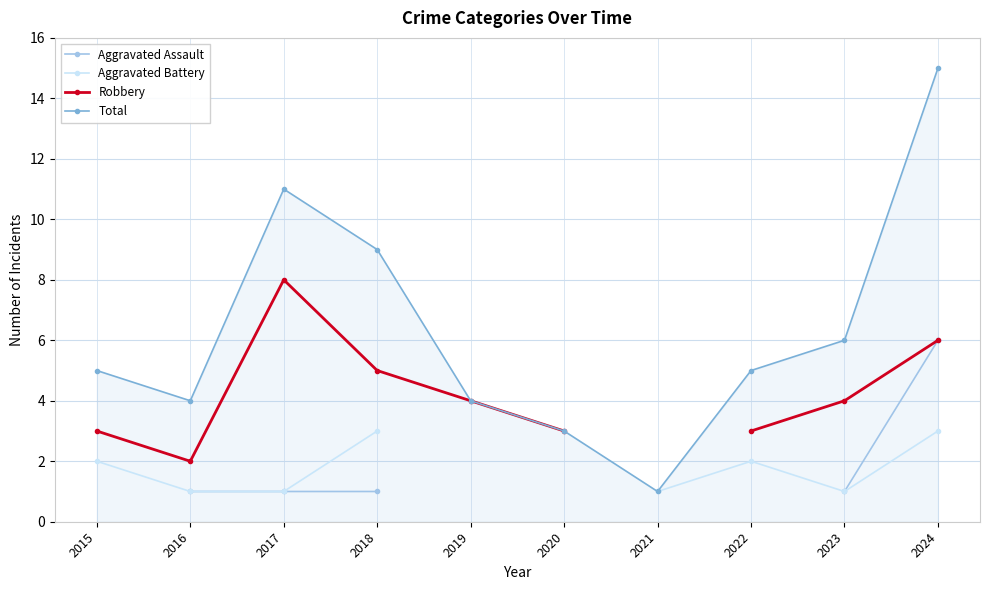

What is the value of the Total point at the 7th from the left?

1